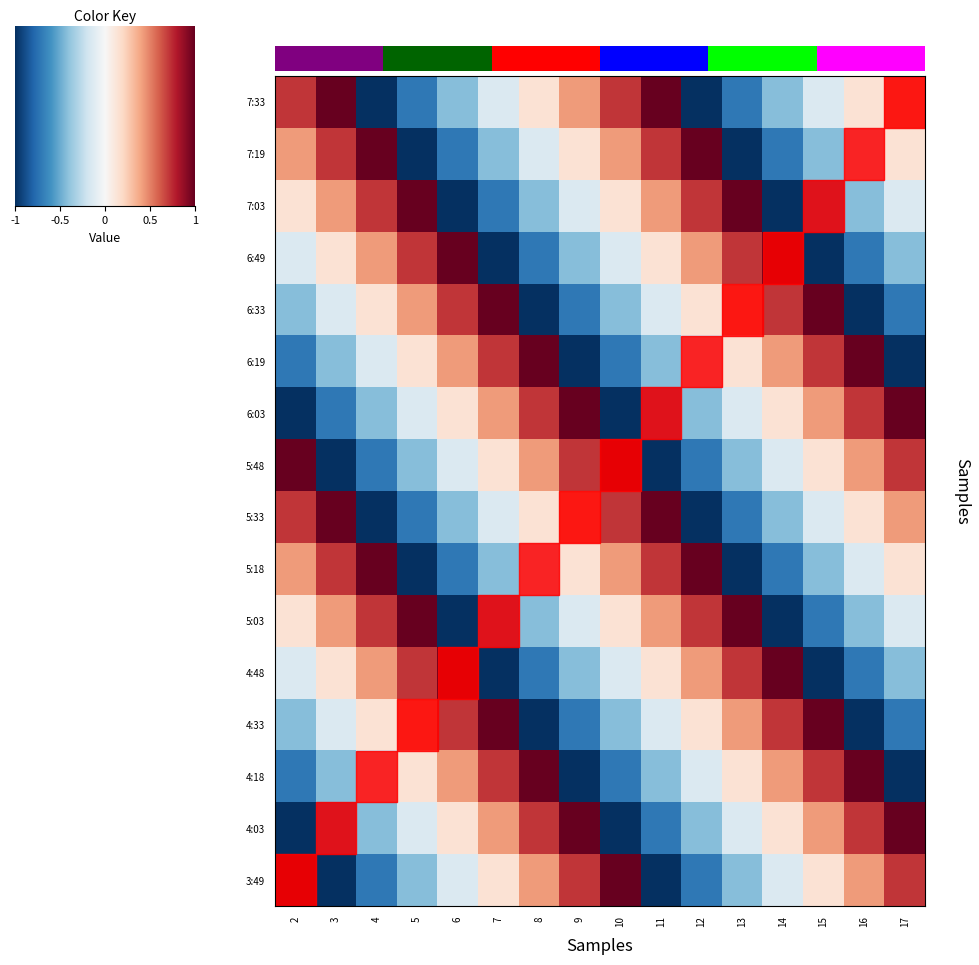

Which has a higher value, 17 or 2?

2